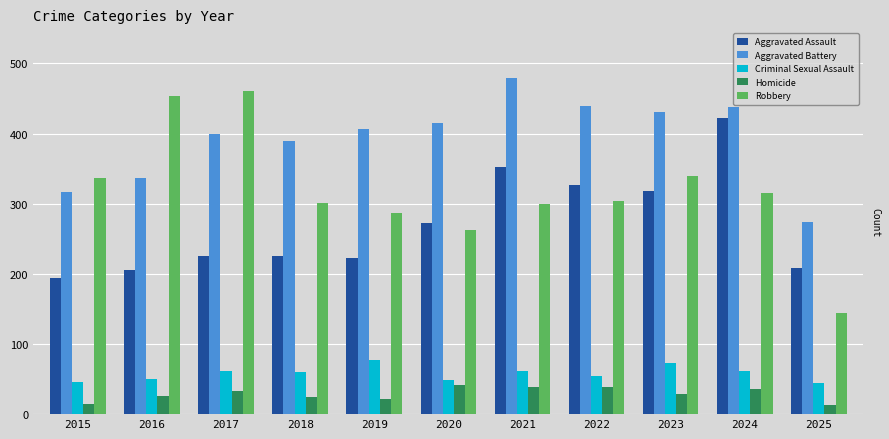

Where is Aggravated Assault nearest to the value 308?

2023